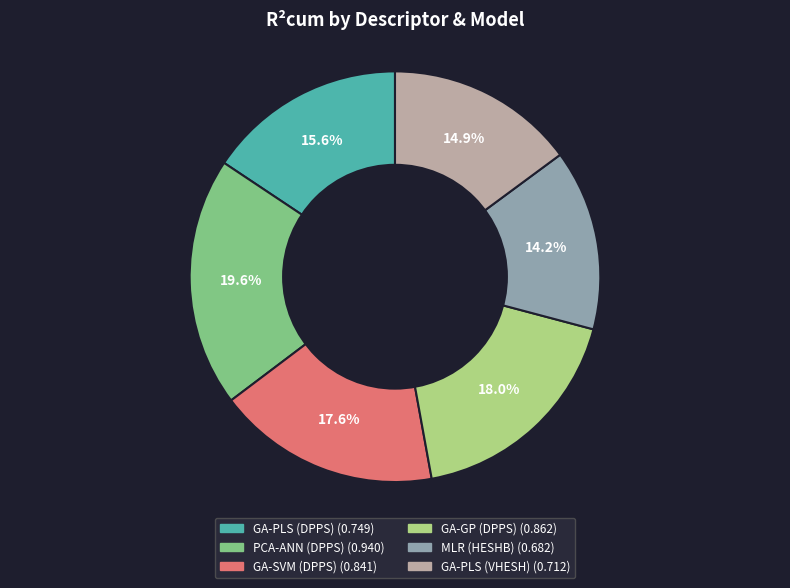

To the nearest percent, what percentage of the pie is GA-PLS (VHESH)?

15%